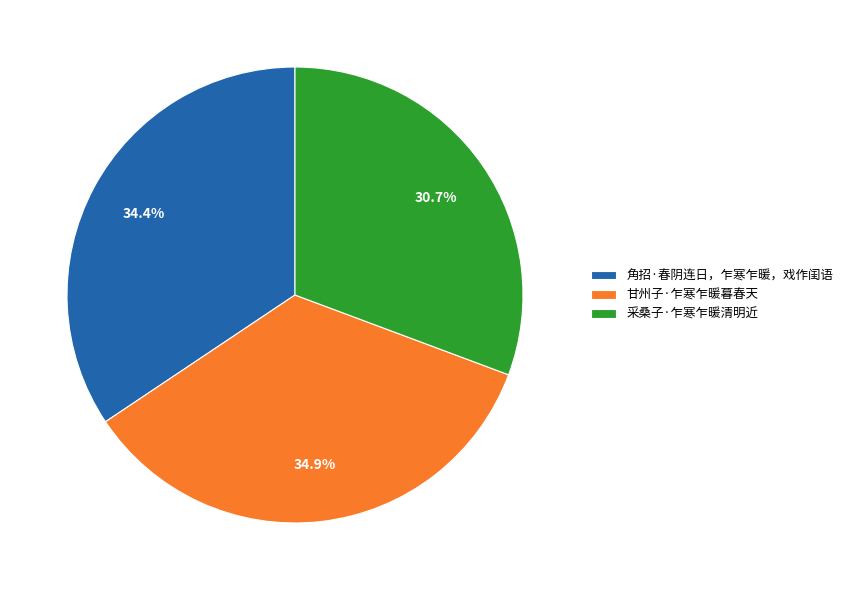

To the nearest percent, what portion does 采桑子·乍寒乍暖清明近 represent?

31%